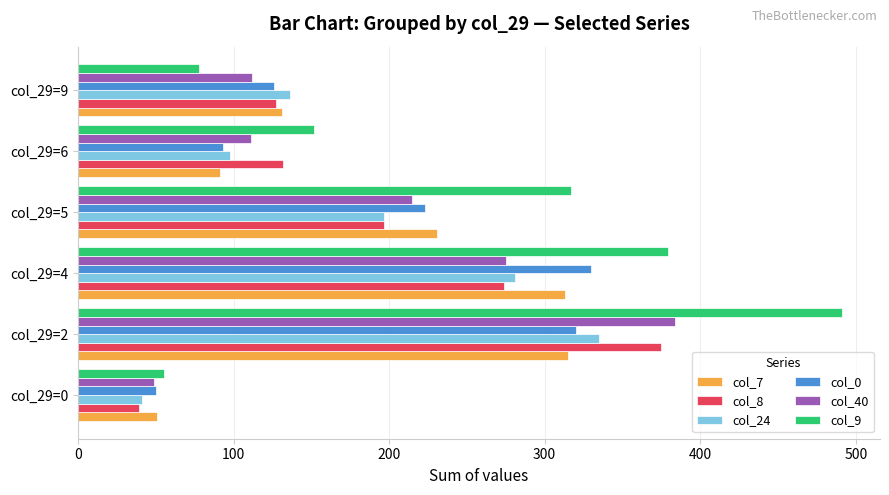

What is the average value of the col_9 series?

245